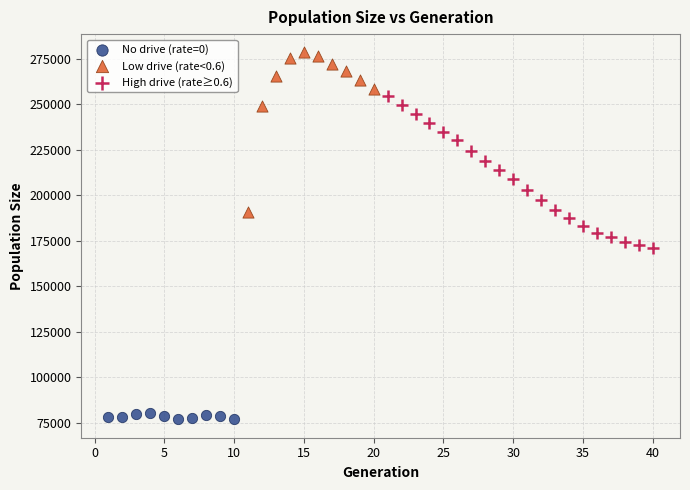

Which series contains the lowest Y value?

No drive (rate=0)